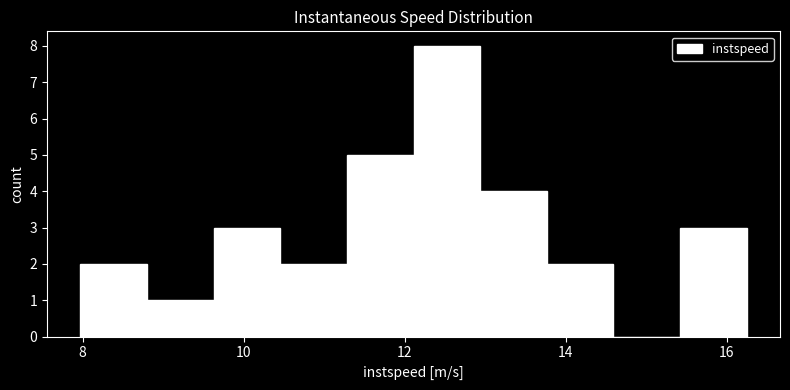

Reading left to right, transcribe this chart: for each bar, give the range it covers on the x-axis and its height. Neither the bar edges nor the heights are printed on the chart, so give them approximately, as read against the axes.

8.0 to 8.8: 2
8.8 to 9.6: 1
9.6 to 10.4: 3
10.4 to 11.2: 2
11.2 to 12.2: 5
12.2 to 13.0: 8
13.0 to 13.8: 4
13.8 to 14.6: 2
14.6 to 15.4: 0
15.4 to 16.2: 3